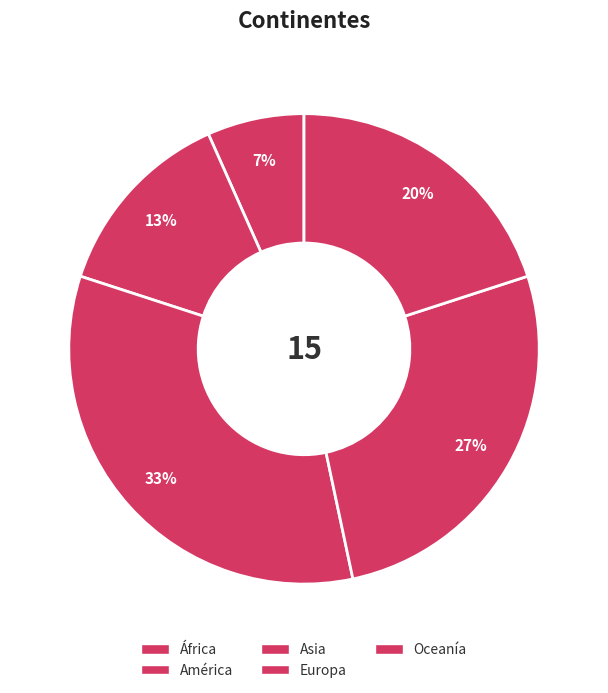

Combined, do Europa and América account for over 50%?

No